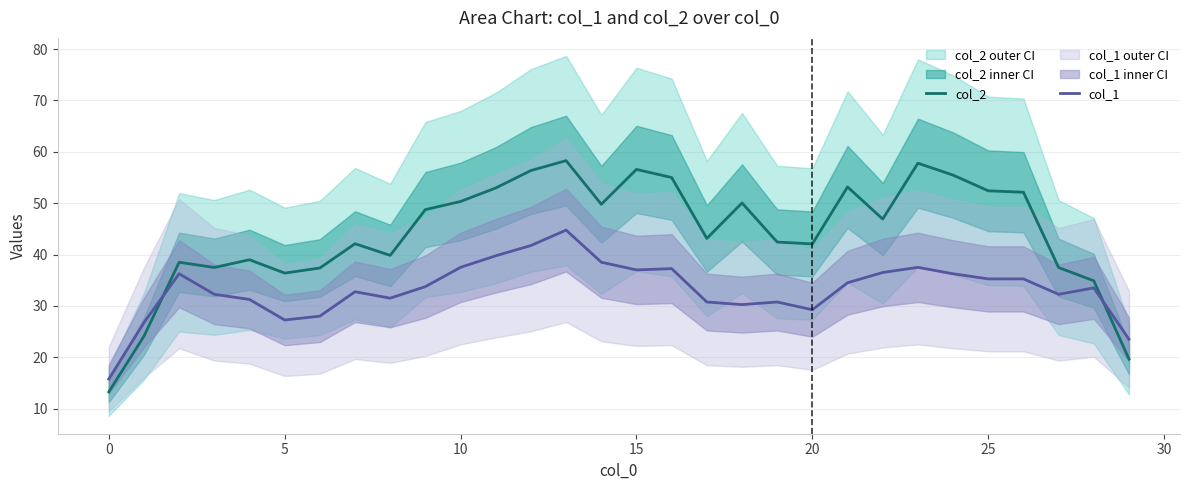

Which series ends up on top after the final intersection of col_1 and col_2?

col_1